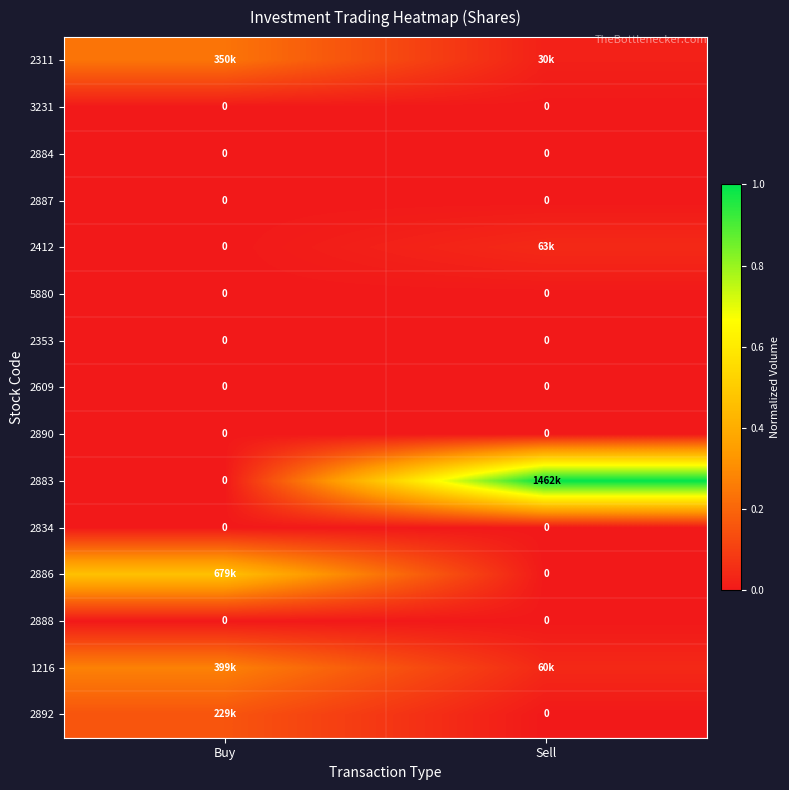

Where is 2834 nearest to the value 0?

Buy